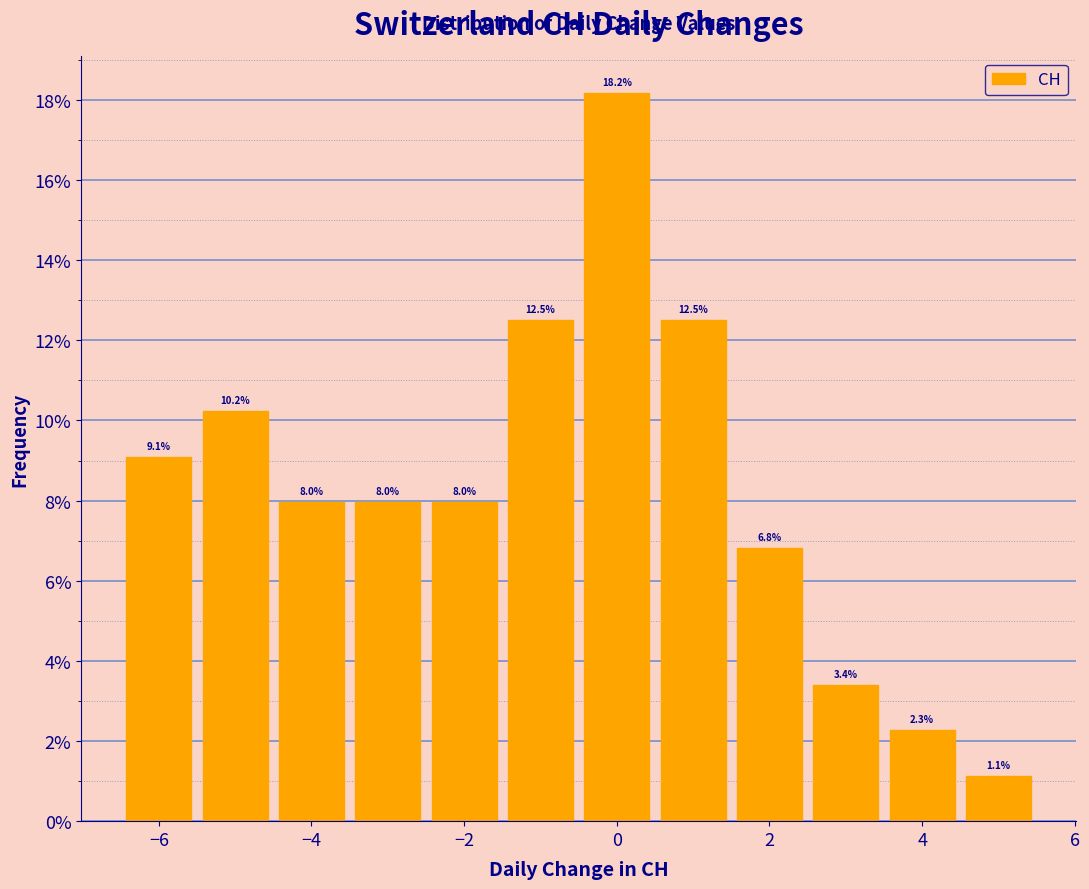

Reading left to right, list every bar in this chart as the range it spans on the x-axis followed by its height. The bar edges are not printed on the chart, so give them approximately, as read against the axis.

-6.5 to -5.5: 9.1
-5.5 to -4.5: 10.2
-4.5 to -3.5: 8.0
-3.5 to -2.5: 8.0
-2.5 to -1.5: 8.0
-1.5 to -0.5: 12.5
-0.5 to 0.5: 18.2
0.5 to 1.5: 12.5
1.5 to 2.5: 6.8
2.5 to 3.5: 3.4
3.5 to 4.5: 2.3
4.5 to 5.5: 1.1